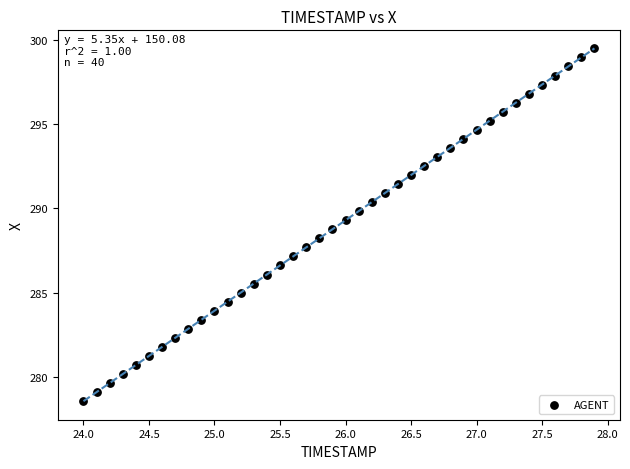

What is the range of Y values (max minus min)?

20.9